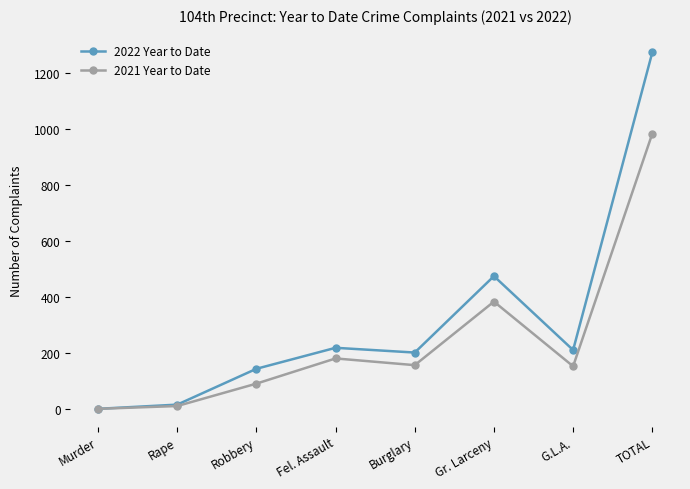

What is the sum of the 2021 Year to Date values at Gr. Larceny and TOTAL?

1370